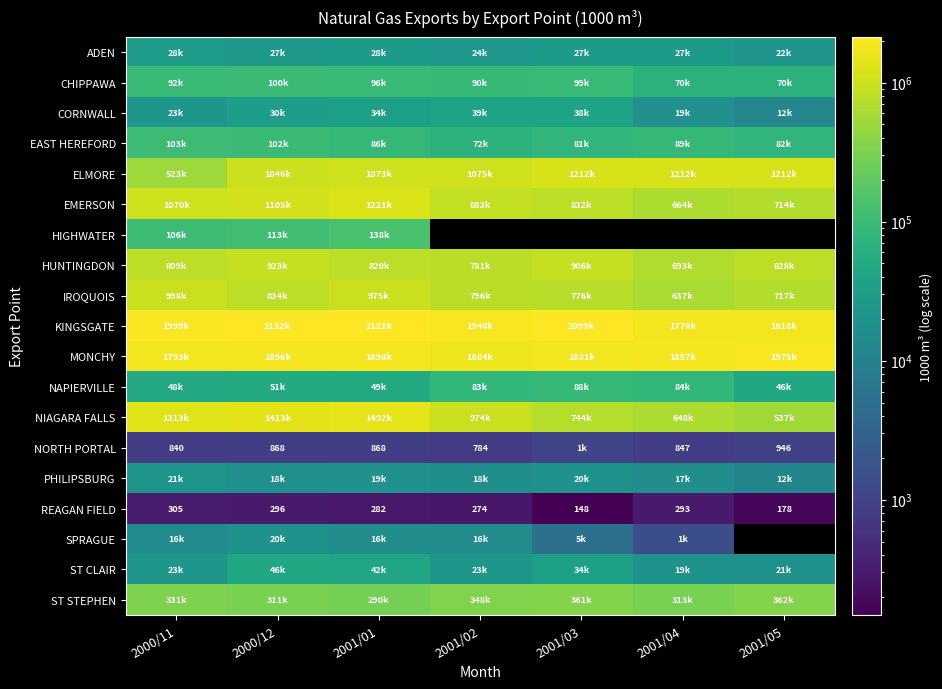

Count the number of categories in the chart.

7